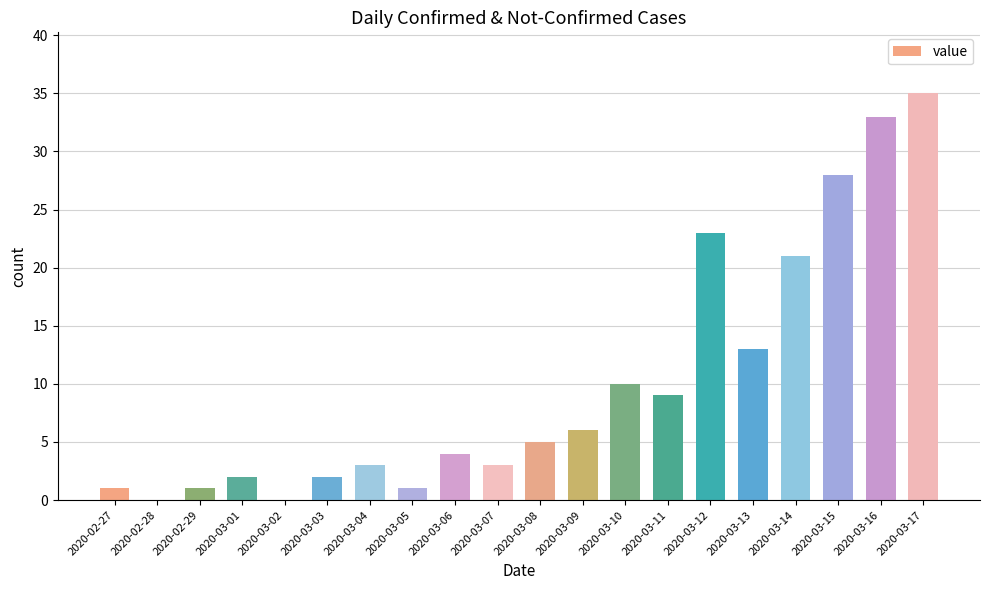

Between 2020-03-16 and 2020-03-06, which is larger?

2020-03-16